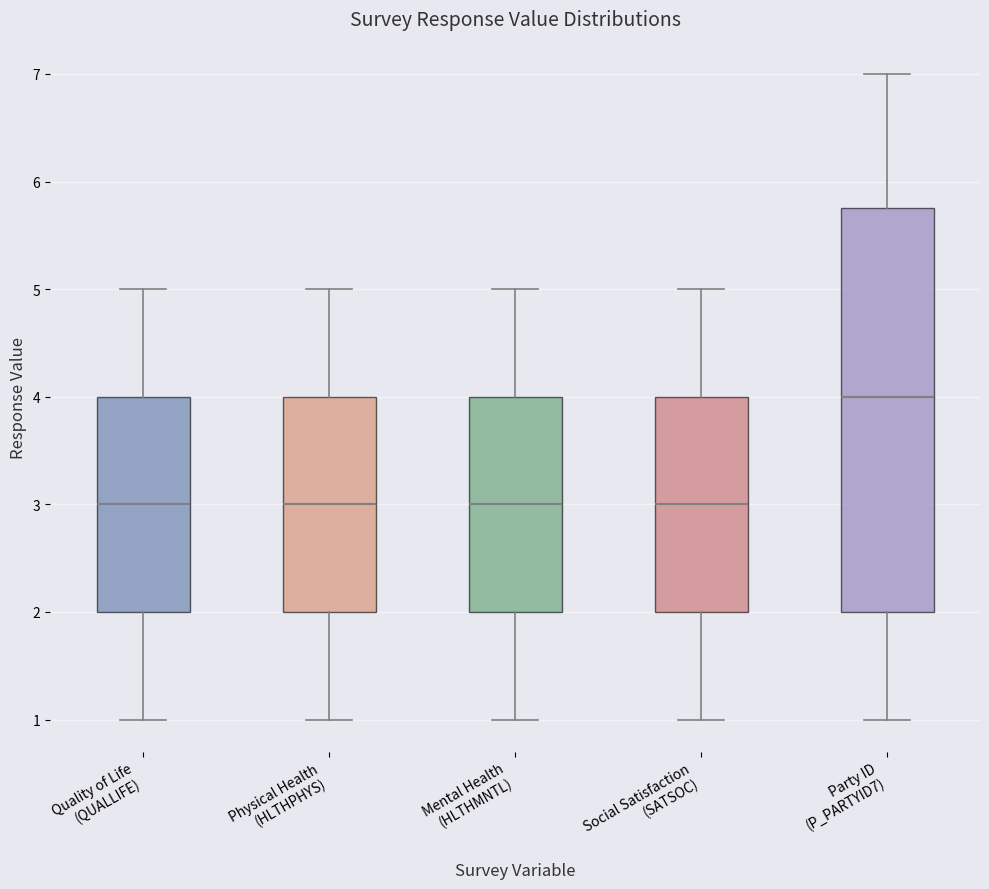

Where does the upper whisker of the box for Social Satisfaction (SATSOC) end on the y-axis? The values are not printed on the chart, so give them approximately, as read against the axis.

5.0